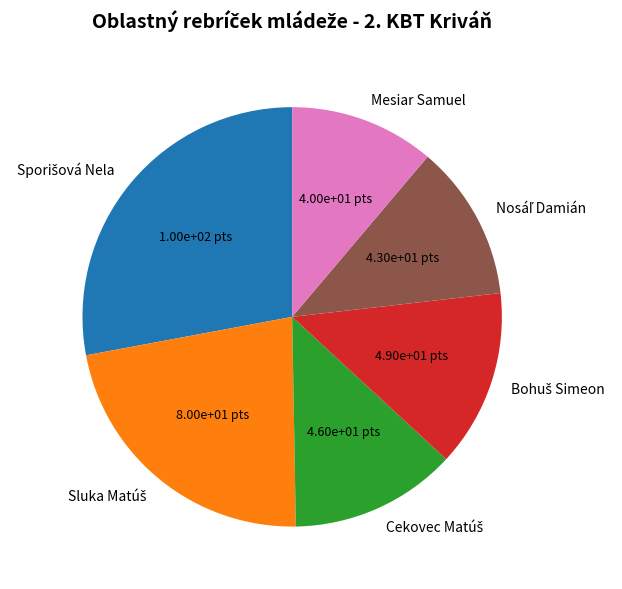

Which category has the smallest portion of the pie?

Mesiar Samuel